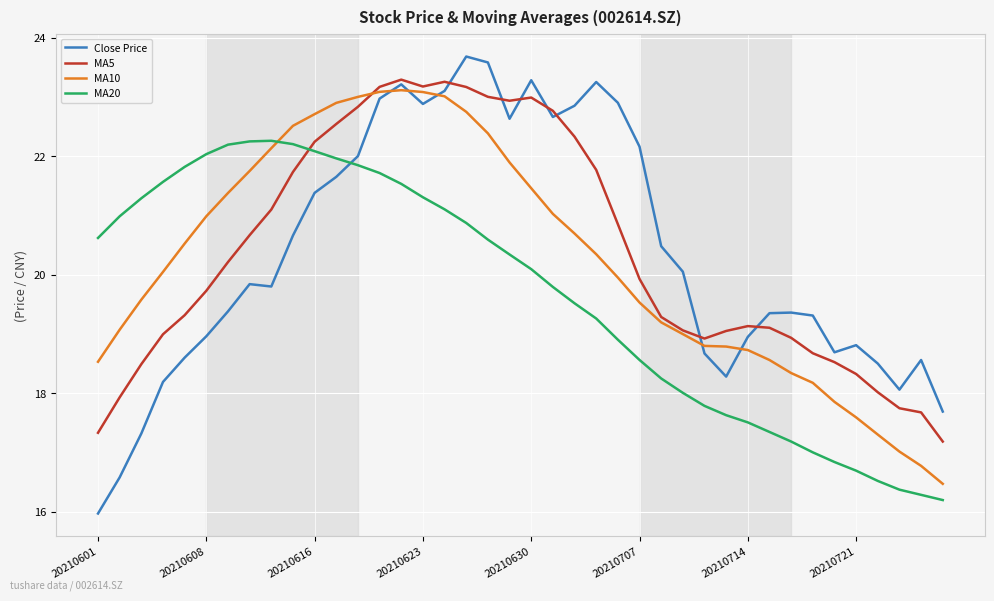

Which series has the largest range (max minus min)?

Close Price